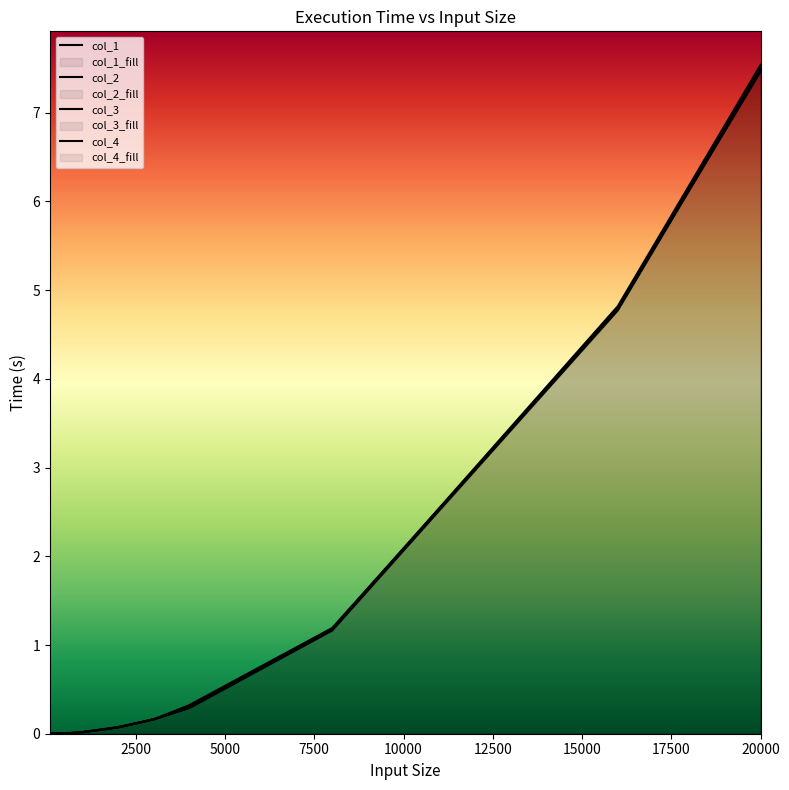

Between which two adjacent categories do col_2 and col_4 first intersect?

400 and 500